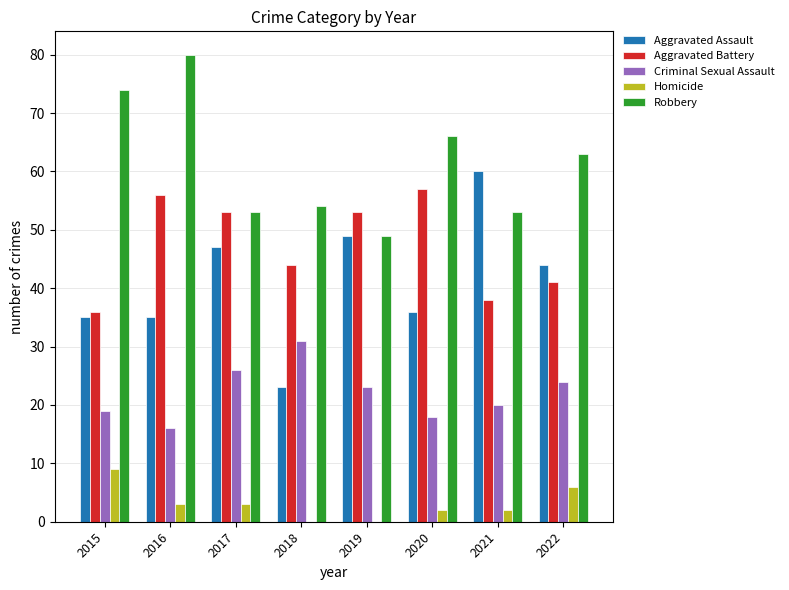

What is the spread (max minus min) of values at 2019?

53